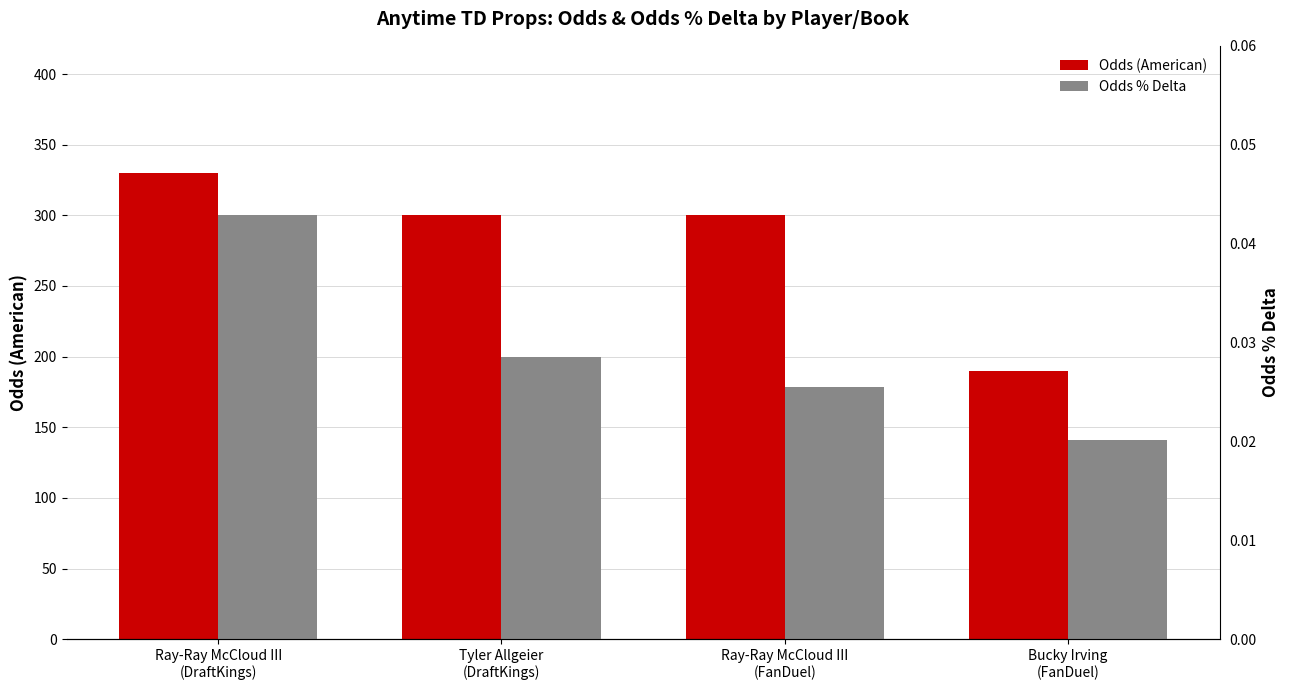

What are all the series names shown in the legend?

Odds (American), Odds % Delta